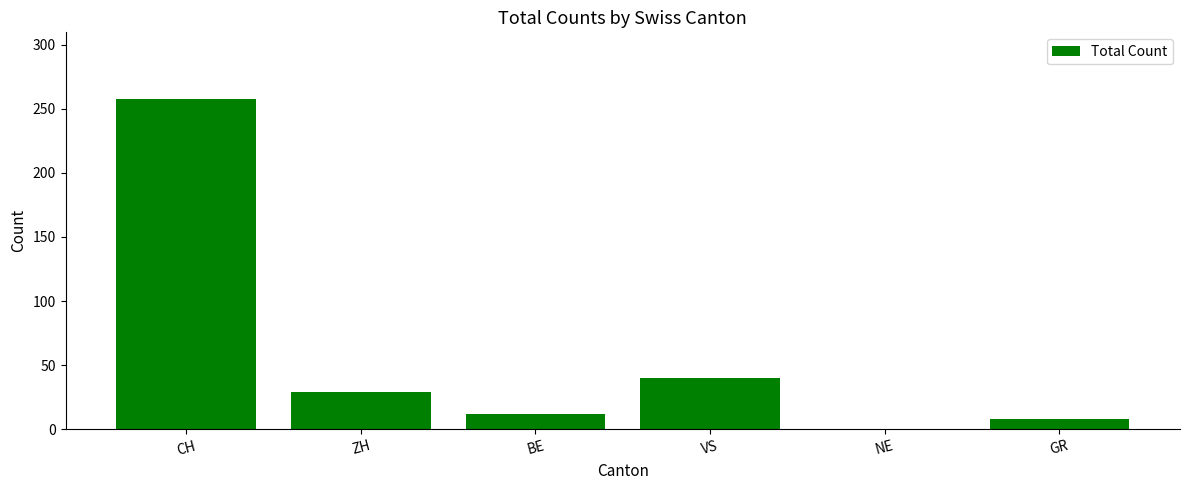

Reading left to right, what are all the values shown in this chart?

258	29	12	40	0	8